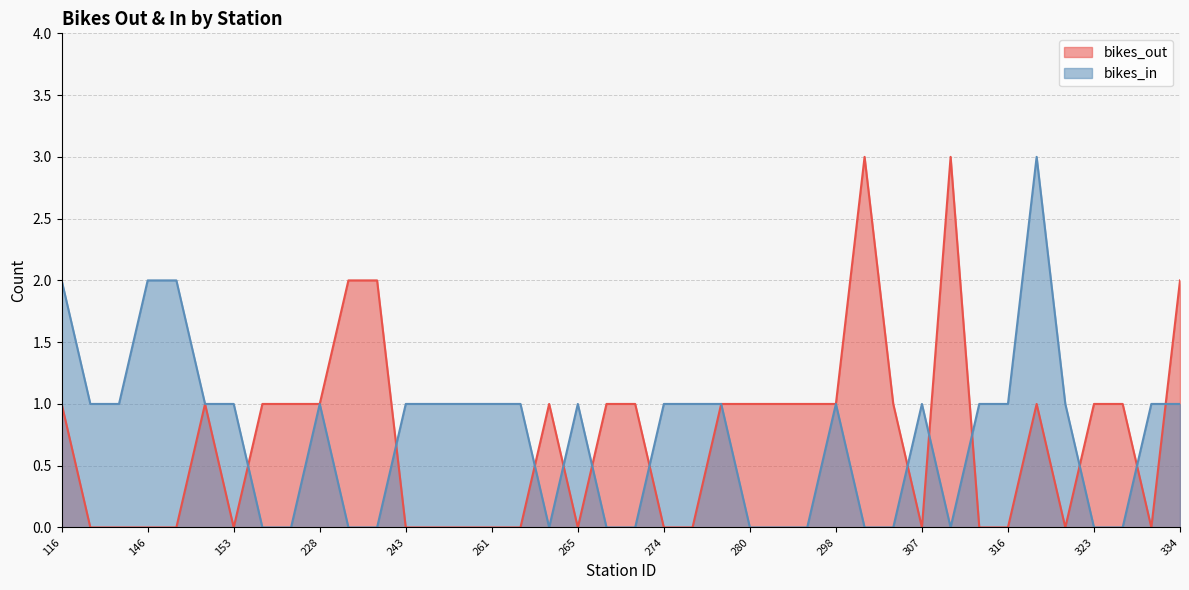

What value does the bikes_in series have at 307?

1